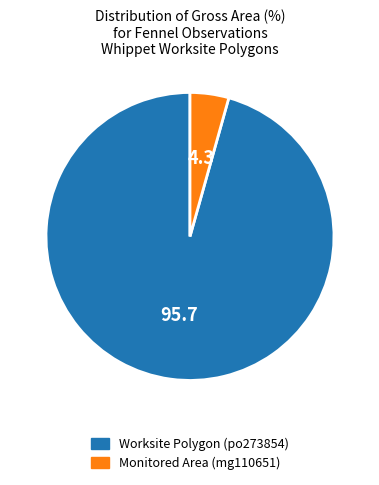

What is the majority slice?

Worksite Polygon (po273854)